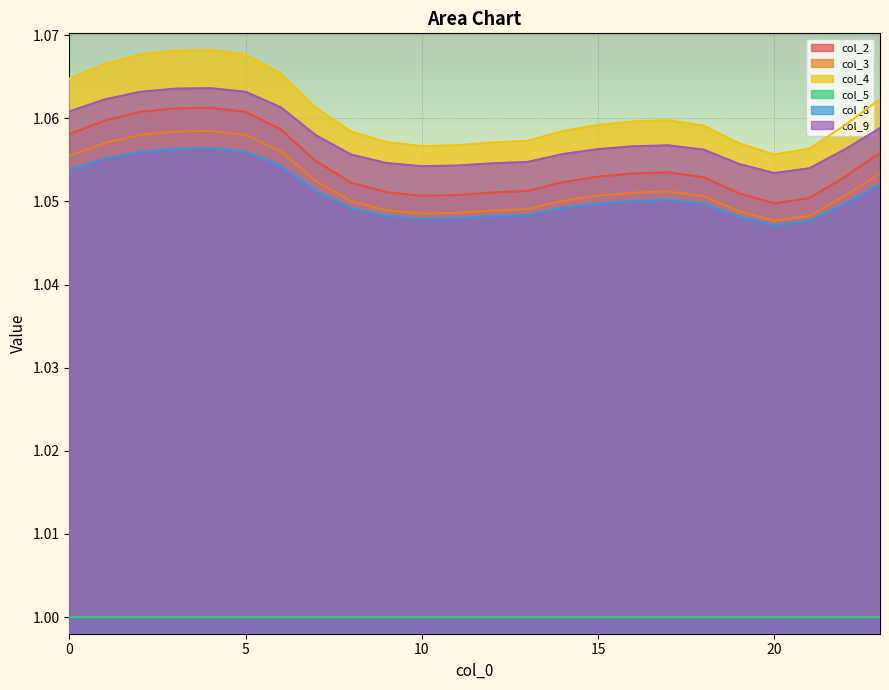

What are all the series names shown in the legend?

col_2, col_3, col_4, col_5, col_8, col_9